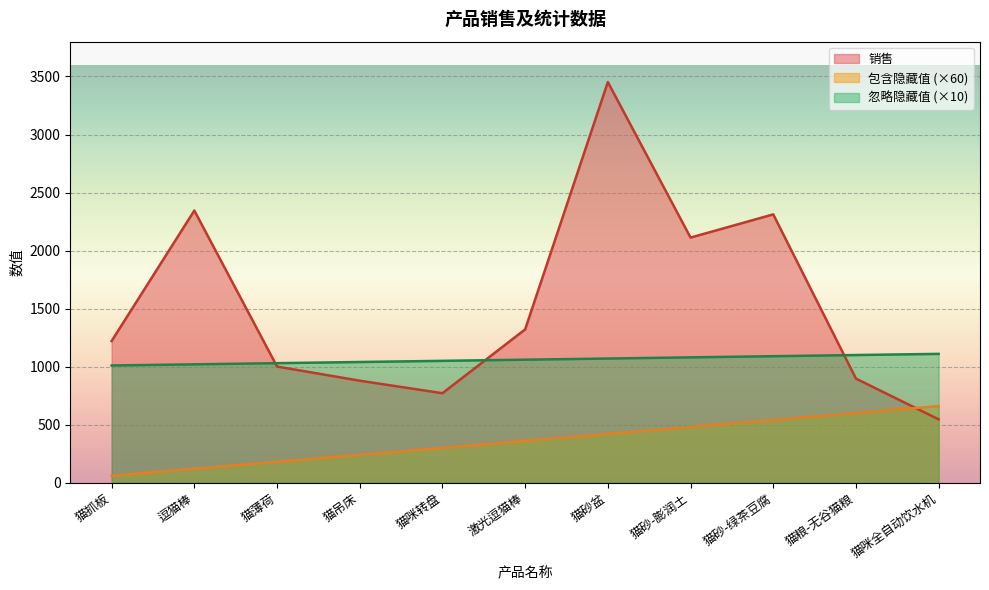

How many 忽略隐藏值 values are between 1030 and 1090?

7